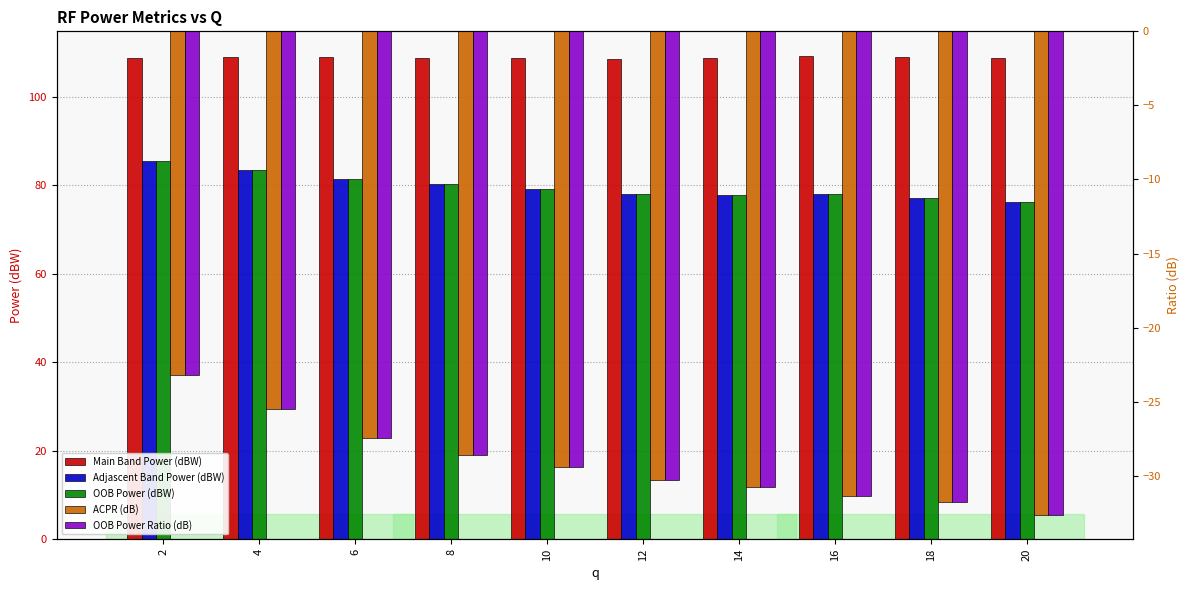

Does the chart contain stacked bars?

No